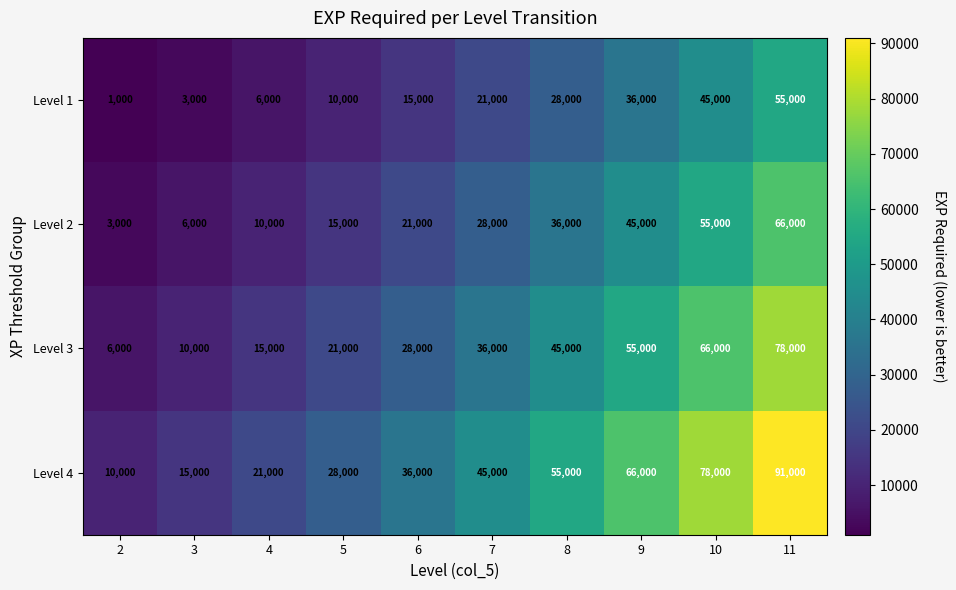

What is the average value of the Level 1 series?

22000